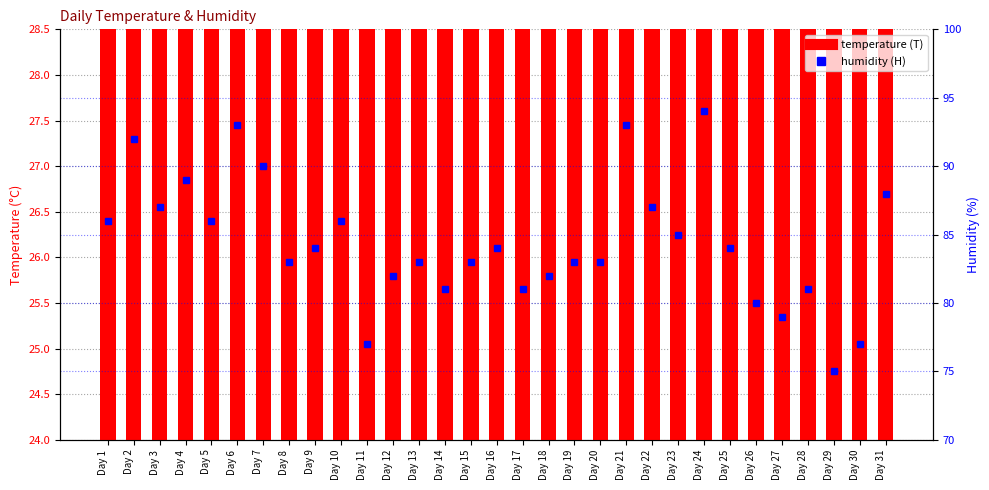

At how many categories does at least one series exceed 91?

4